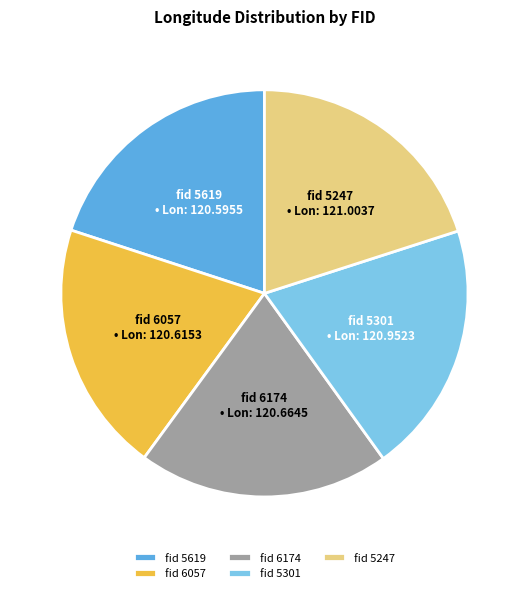

The fid 5619 slice represents 27% of the pie. True or false?

False